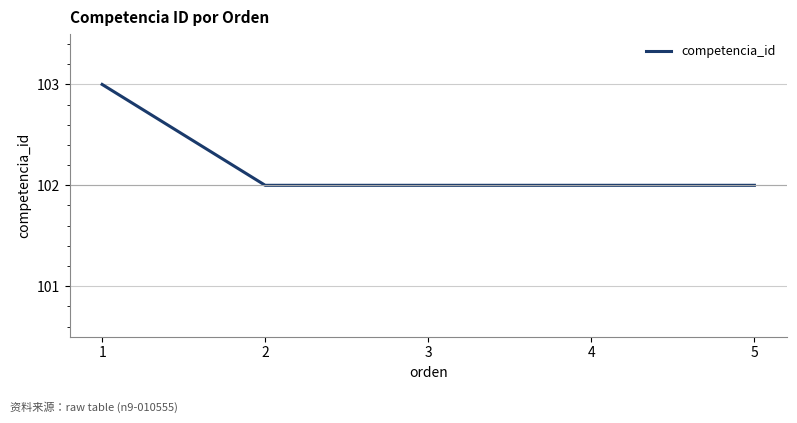

What is the sum of all values?

511